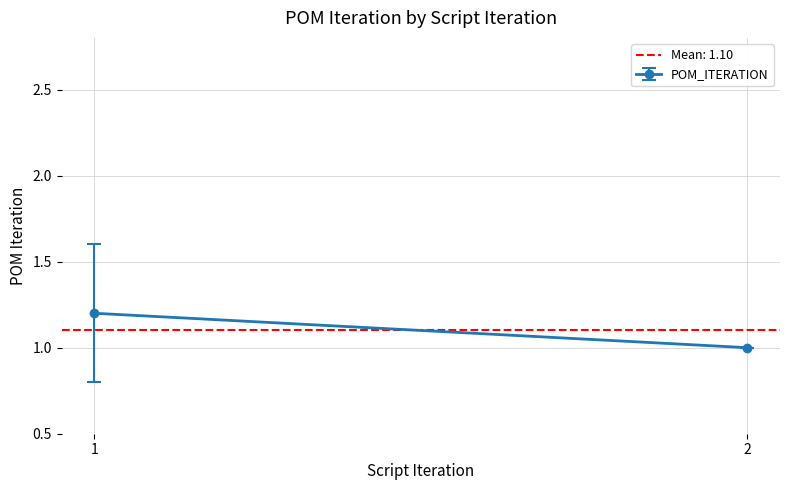

What is the label of the 2nd point from the right?

1